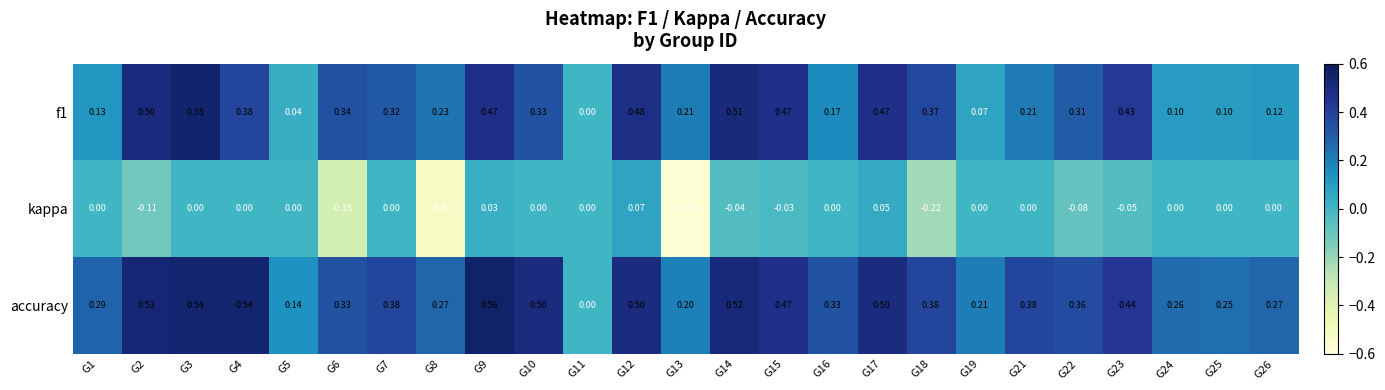

At G5, list the series in order from smallest to largest.

kappa, f1, accuracy